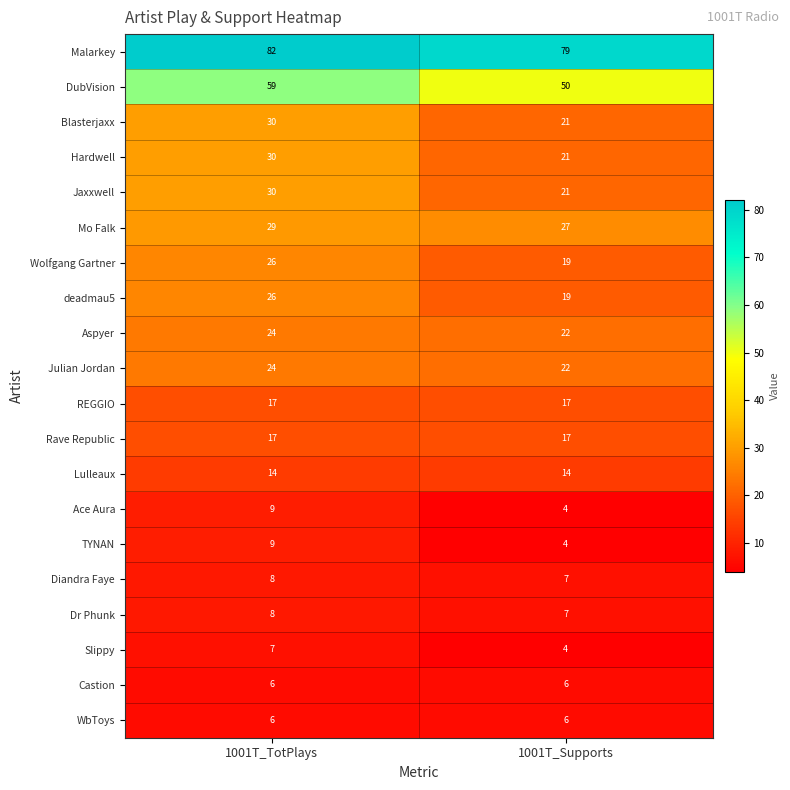

What is the sum of the Slippy values at 1001T_Supports and 1001T_TotPlays?

11